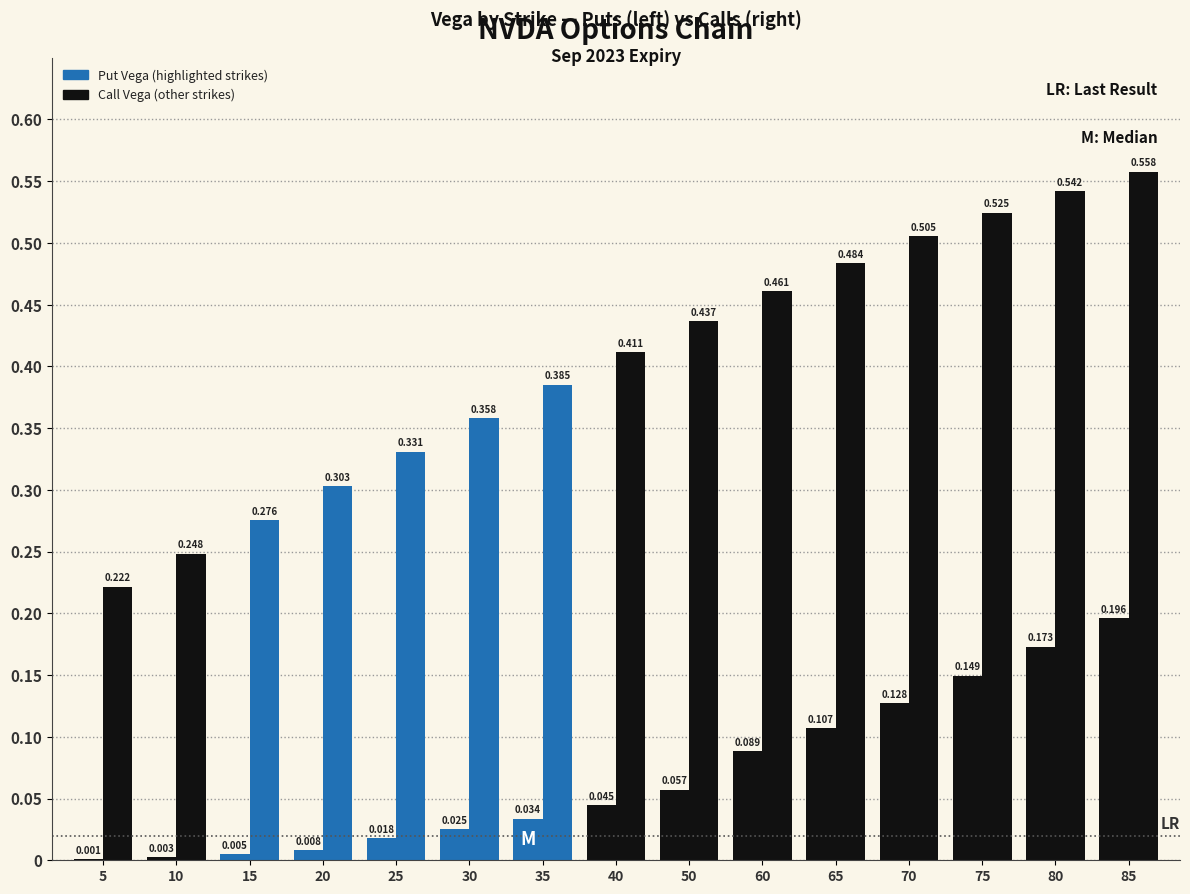

The value of Call Vega at 65 is 0.3. True or false?

False